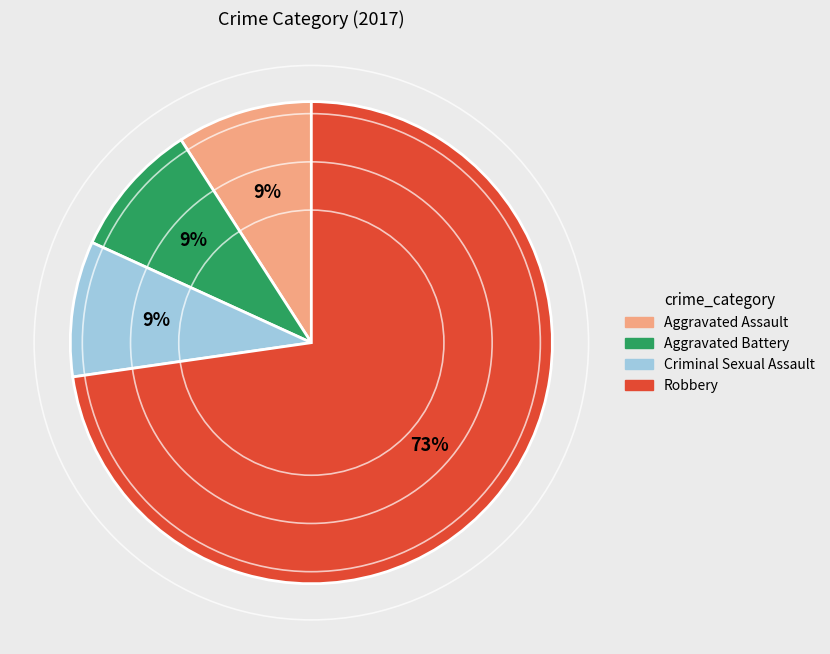

To the nearest percent, what portion does Aggravated Assault represent?

9%